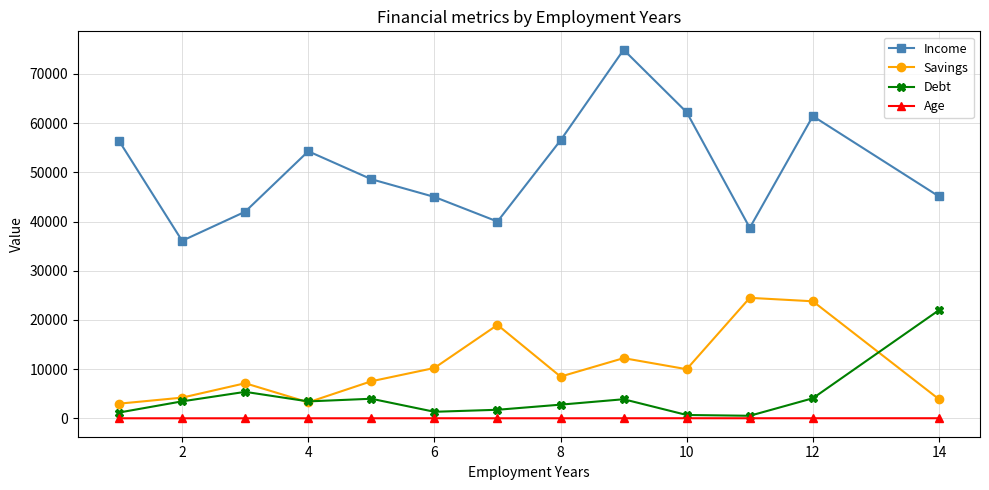

Which series has the widest spread of values?

Income